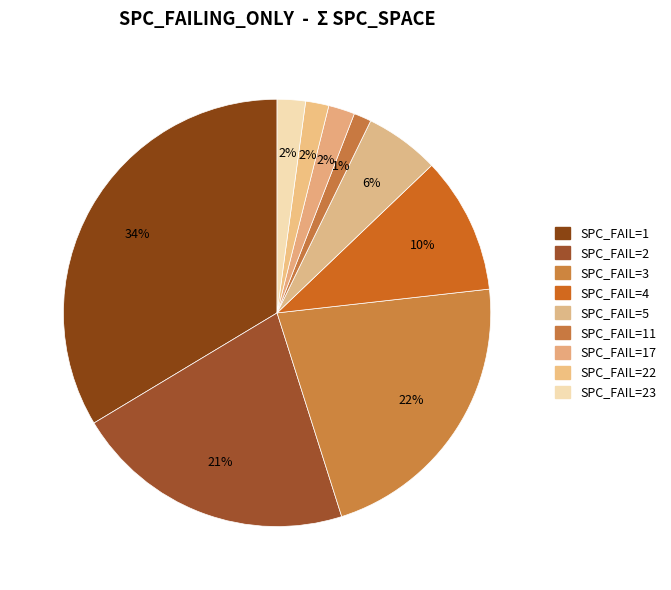

Count the number of slices in the pie.

9